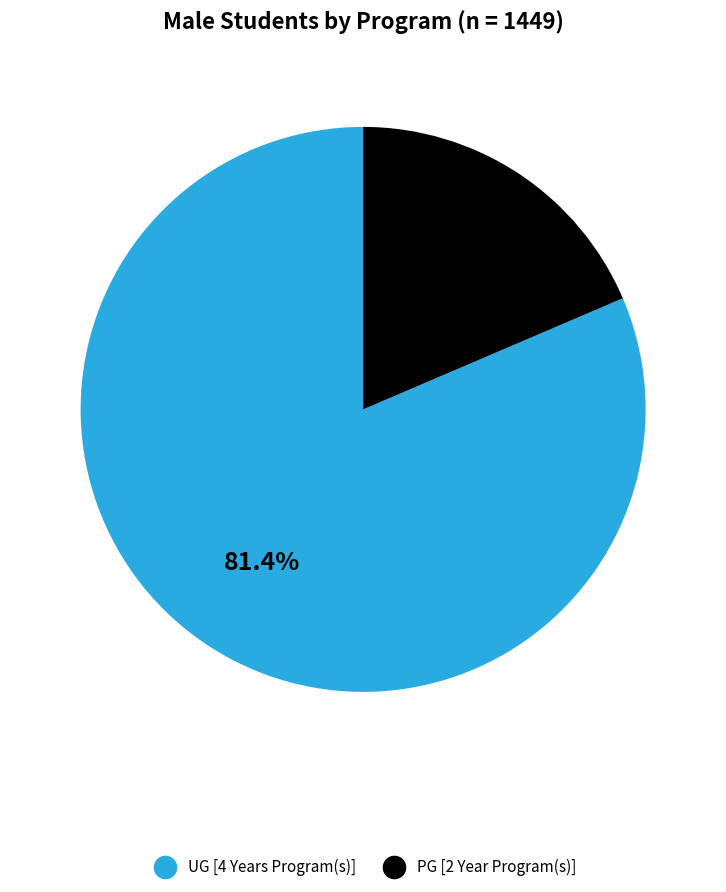

To the nearest percent, what portion does PG [2 Year Program(s)] represent?

19%